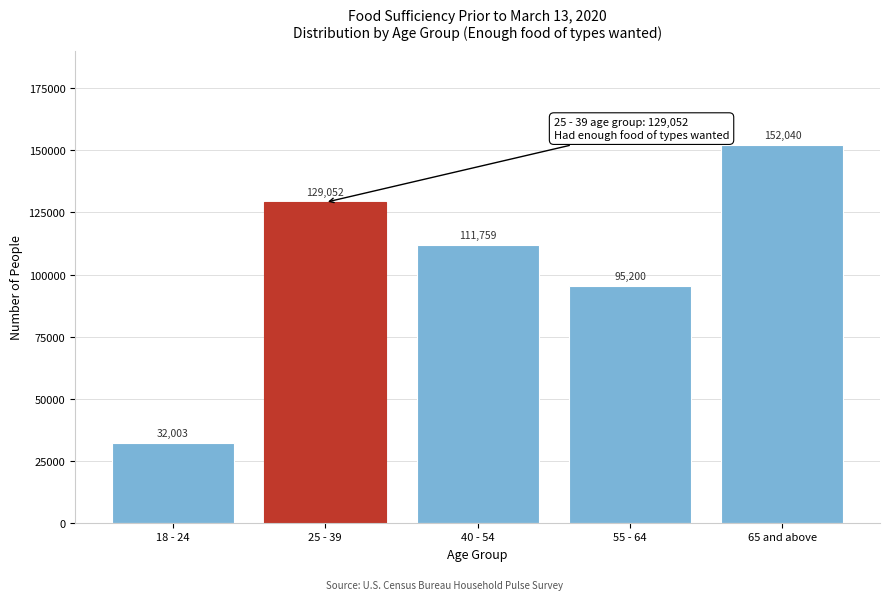

Reading left to right, what are all the values shown in this chart?

18 - 24=32003	25 - 39=129052	40 - 54=111759	55 - 64=95200	65 and above=152040